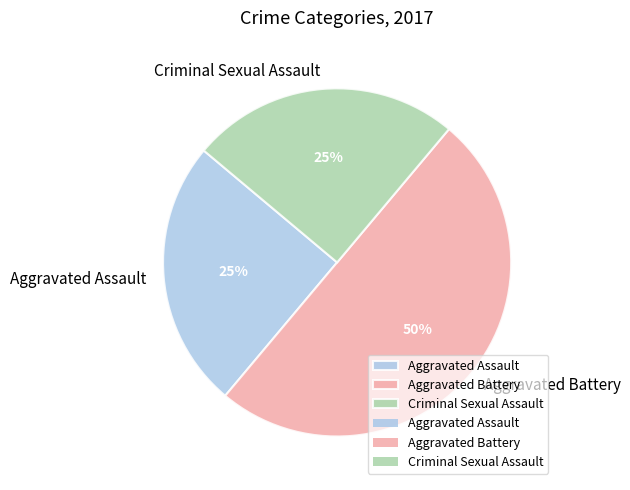

Combined, do Aggravated Battery and Criminal Sexual Assault account for over 50%?

Yes